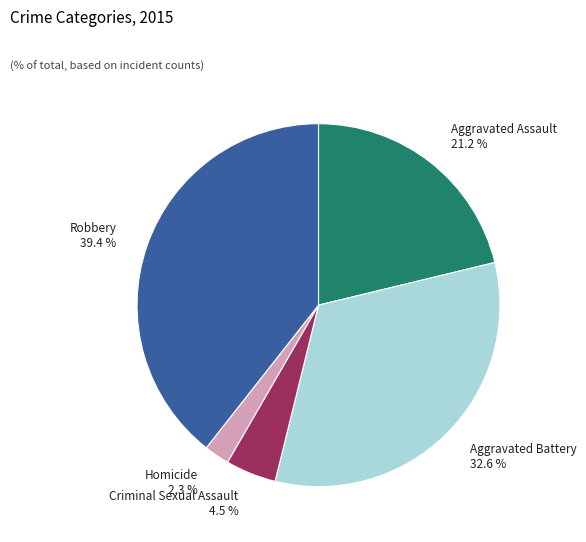

Which category has the smallest portion of the pie?

Homicide